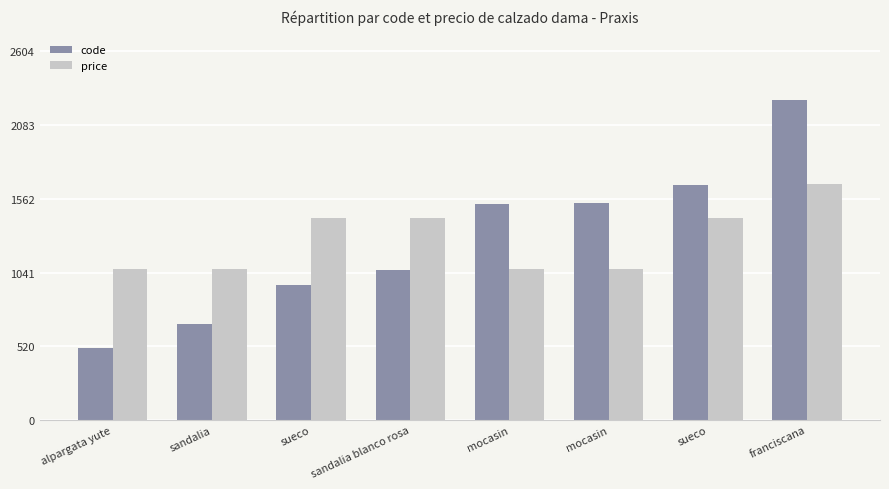

What is the difference between the maximum and minimum values in the code series?

1754